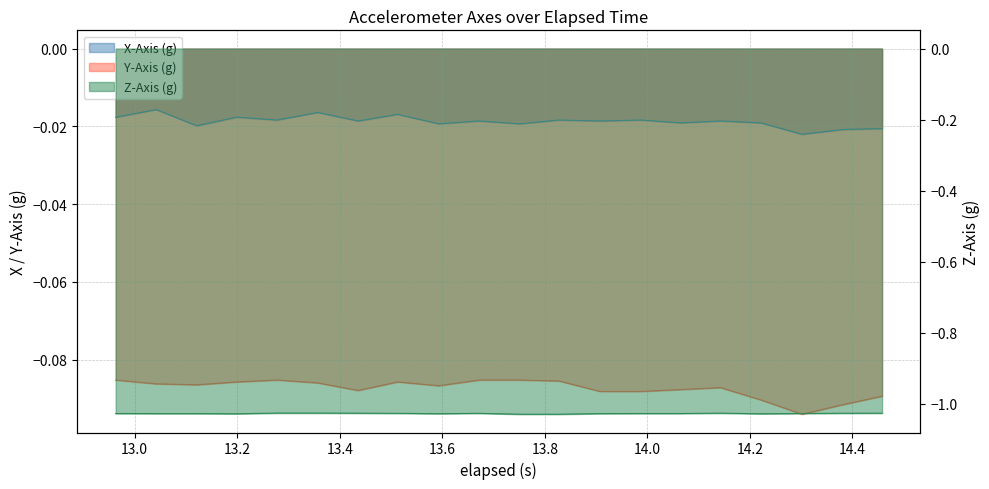

Which series has the largest total across all categories?

X-Axis (g)